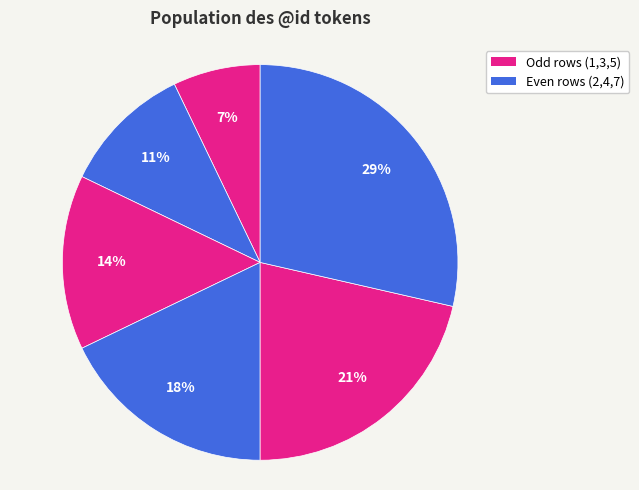

Which category has the smallest portion of the pie?

1